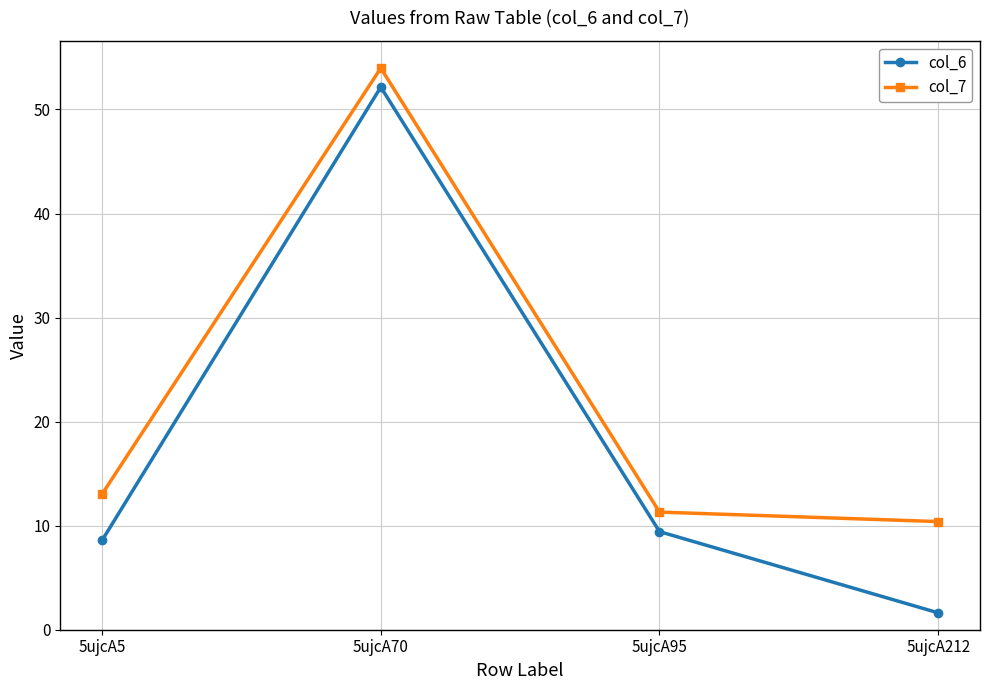

Which series has the largest range (max minus min)?

col_6